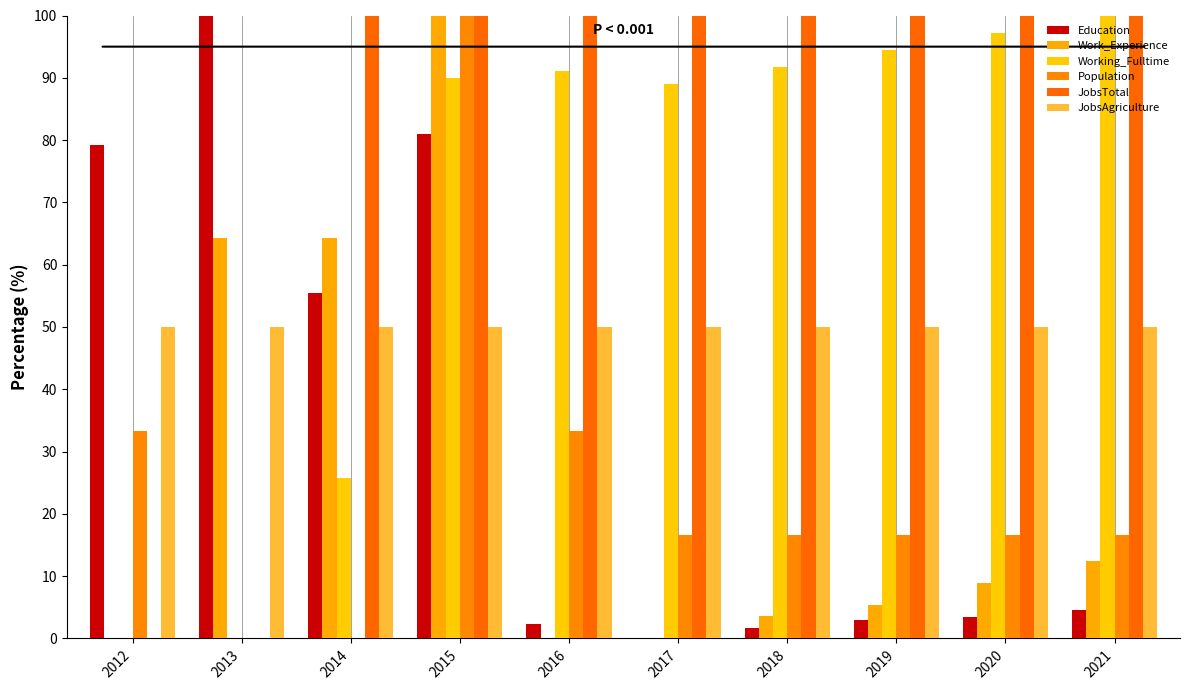

What is the spread (max minus min) of values at 2021?

95.4